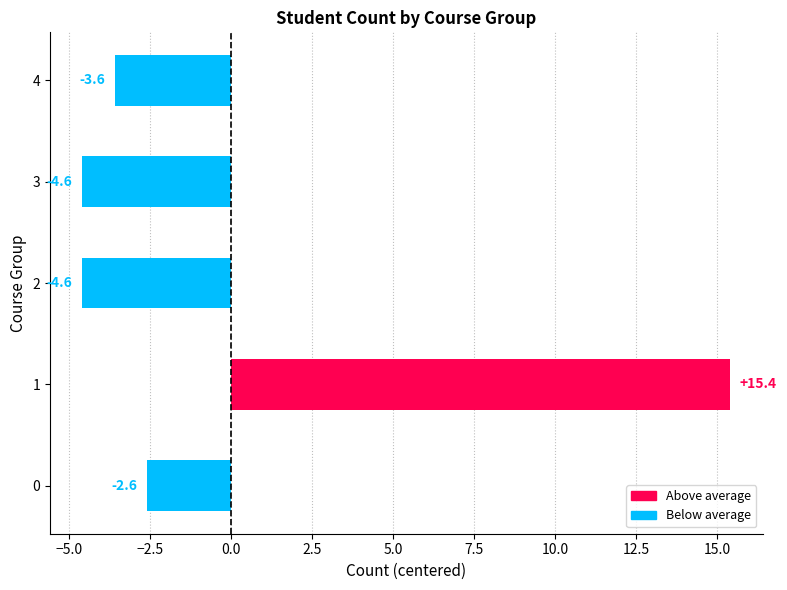

True or false: the data shows -0.9 at 4.

False